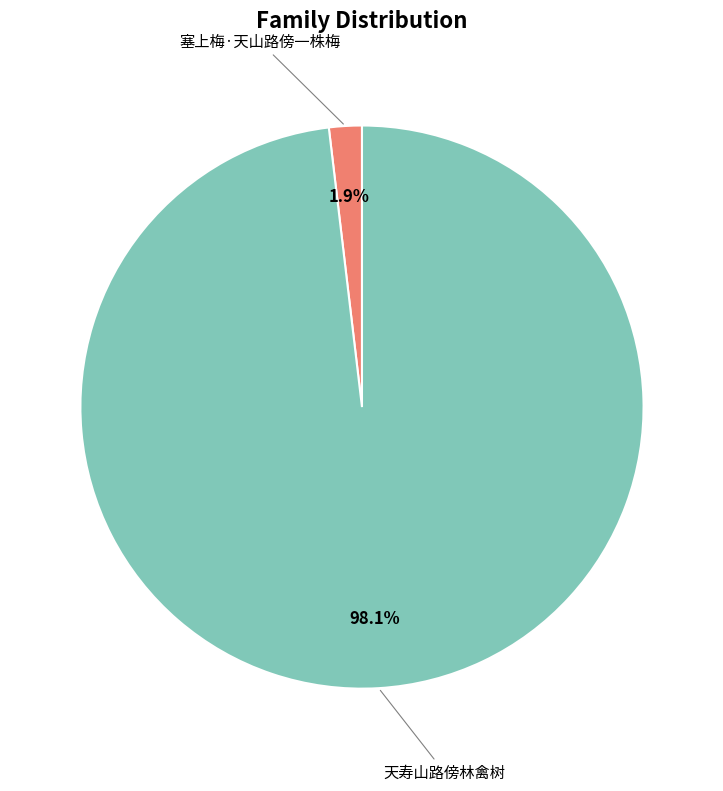

How many segments does this pie chart have?

2